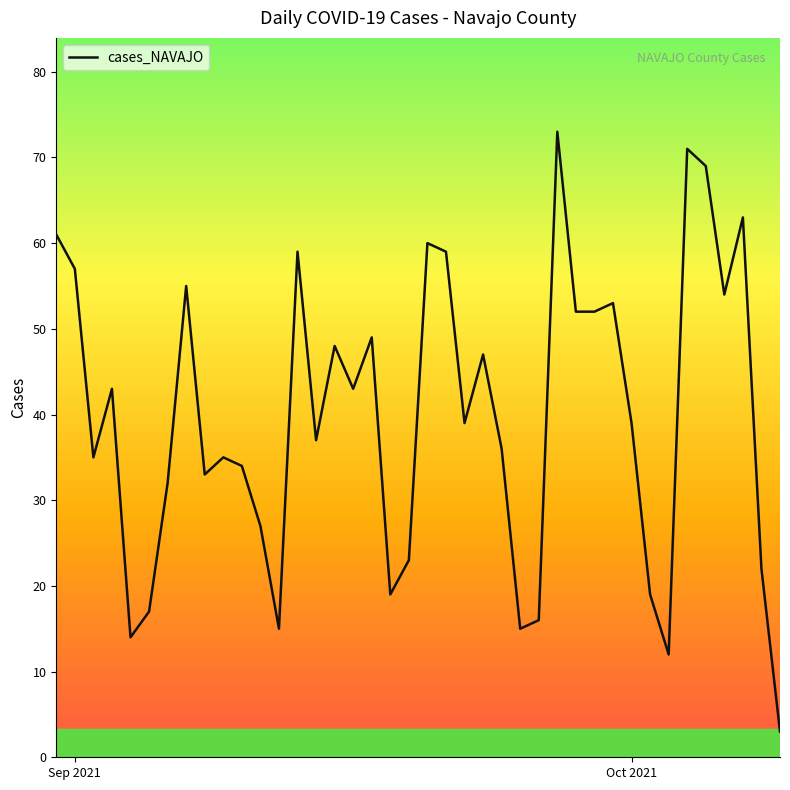

What is the smallest value displayed?

3